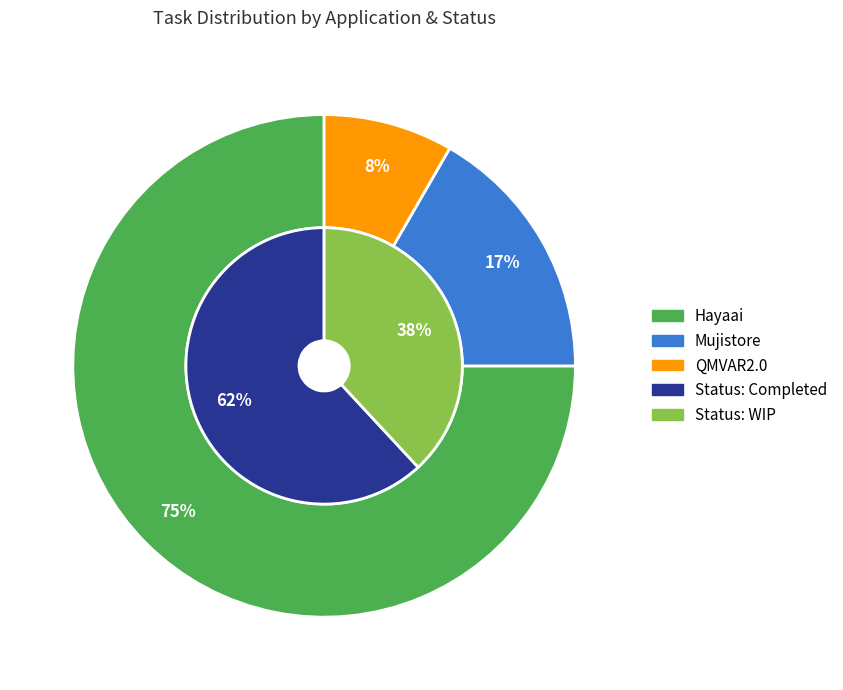

Approximately how many times larger is the value at QMVAR2.0 compared to Mujistore?

0.5